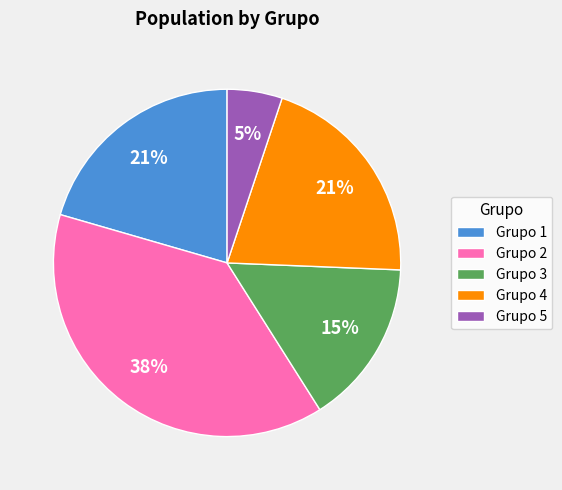

Approximately how many times larger is the value at Grupo 2 compared to Grupo 3?

2.5